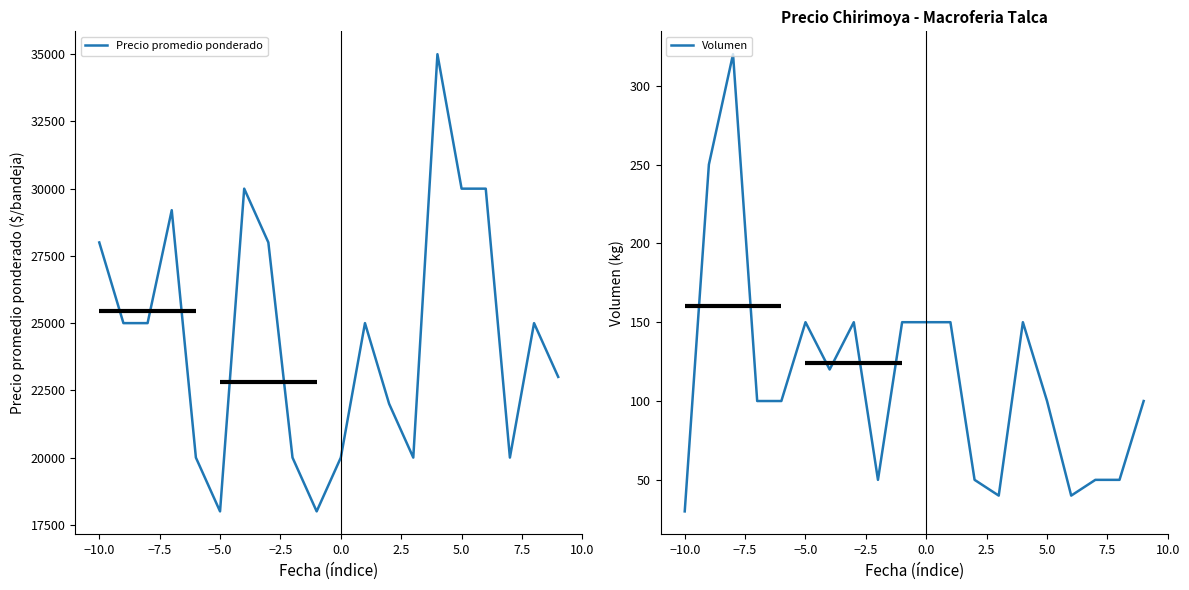

How many interior local peaks does the Volumen series have?

4